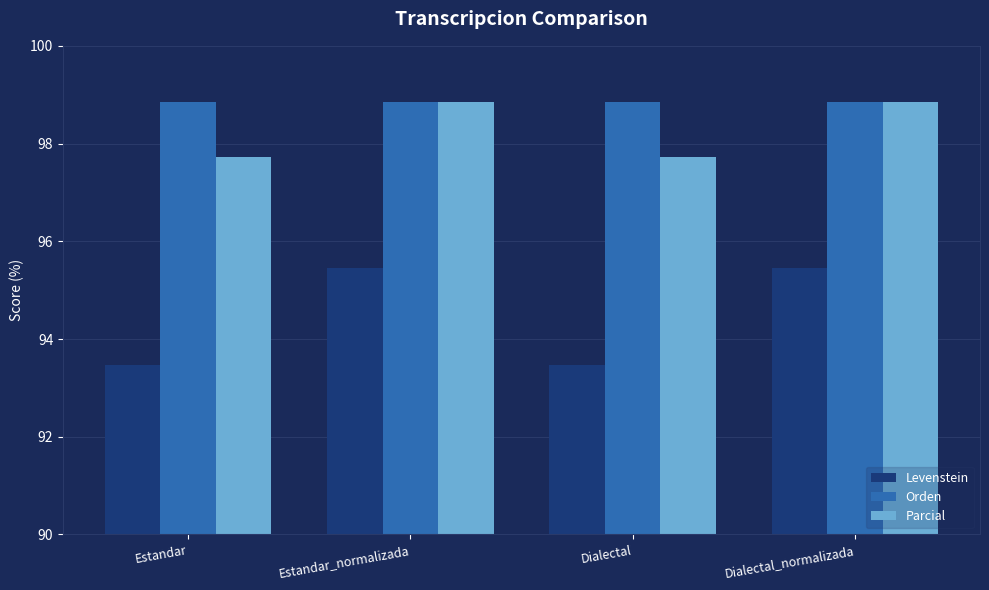

Which series has the largest range (max minus min)?

Levenstein